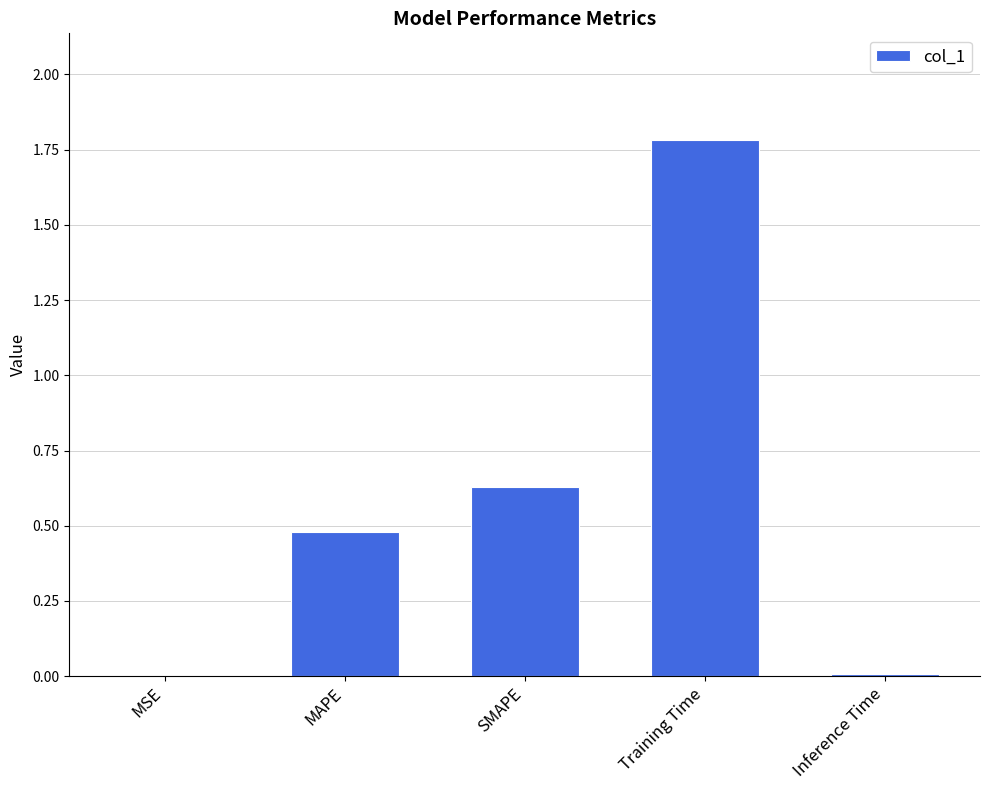

True or false: the data shows 0.6 at MAPE.

False